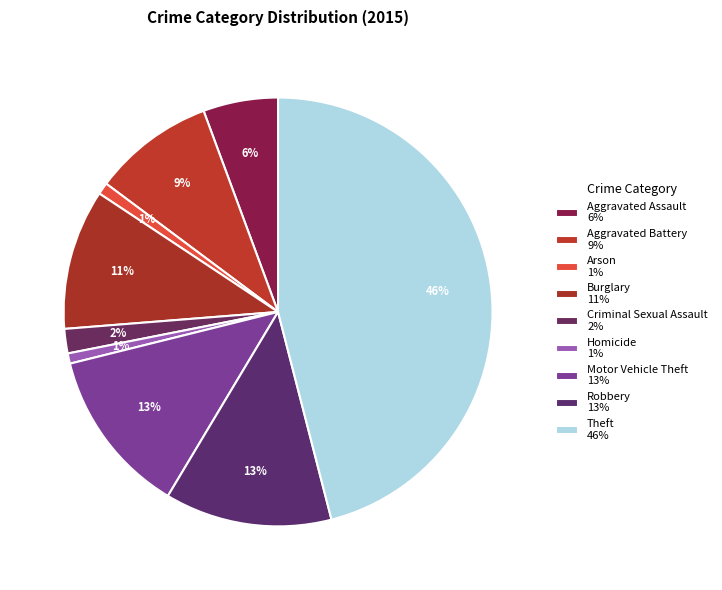

Rank the categories by value from lowest to highest.

Homicide, Arson, Criminal Sexual Assault, Aggravated Assault, Aggravated Battery, Burglary, Motor Vehicle Theft, Robbery, Theft